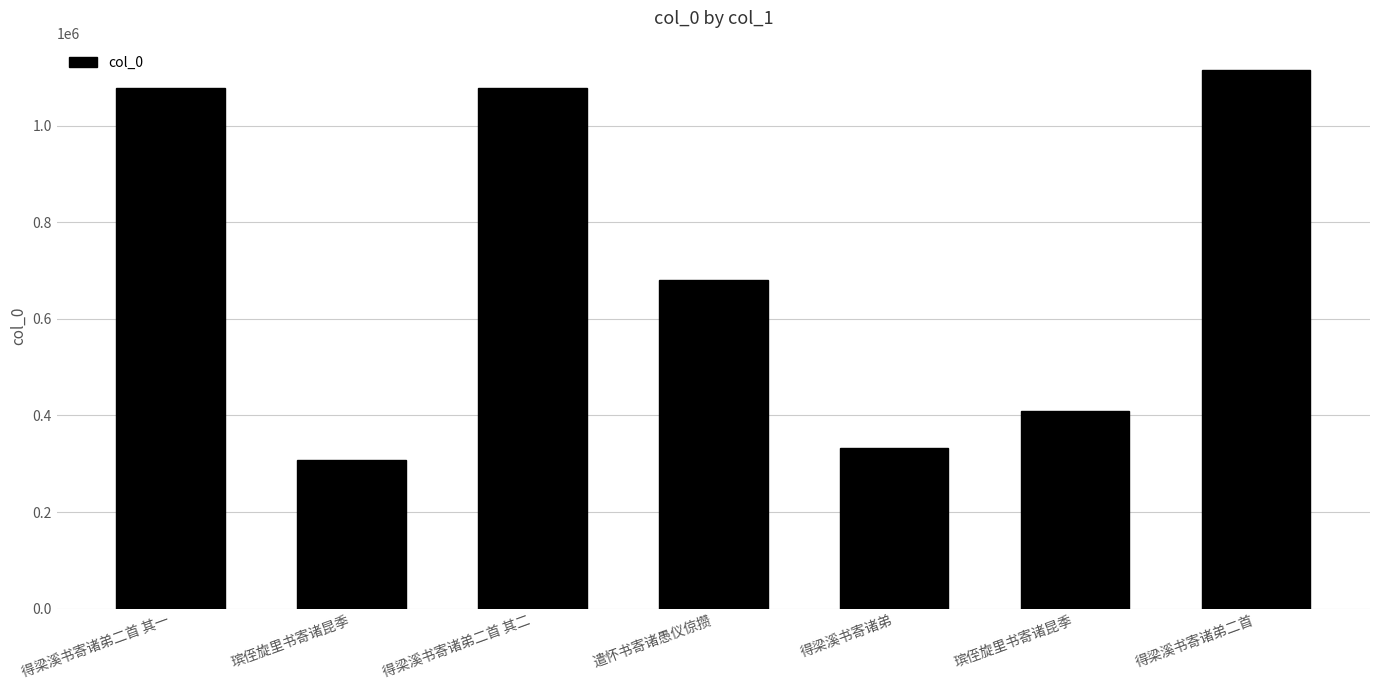

What is the sum of all values?

4997941